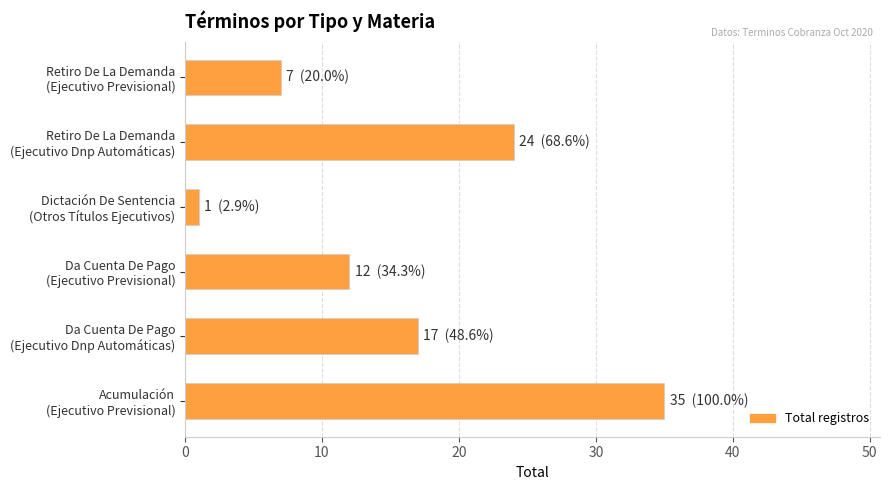

What is the difference between the second highest and minimum values?

23